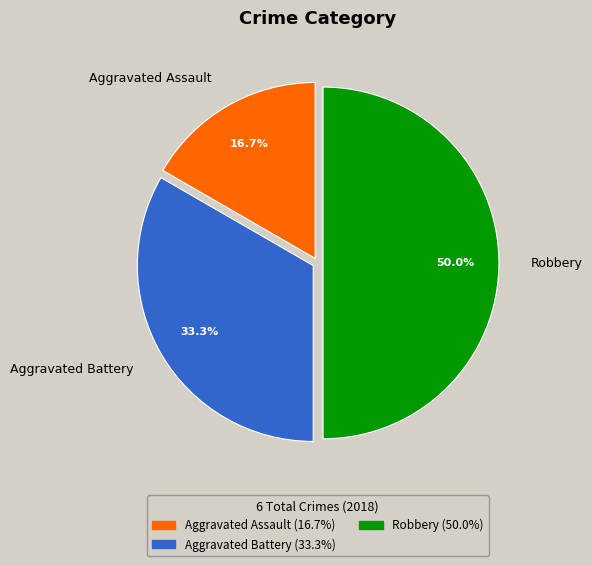

What is the total percentage of Aggravated Battery and Robbery?

83.3%